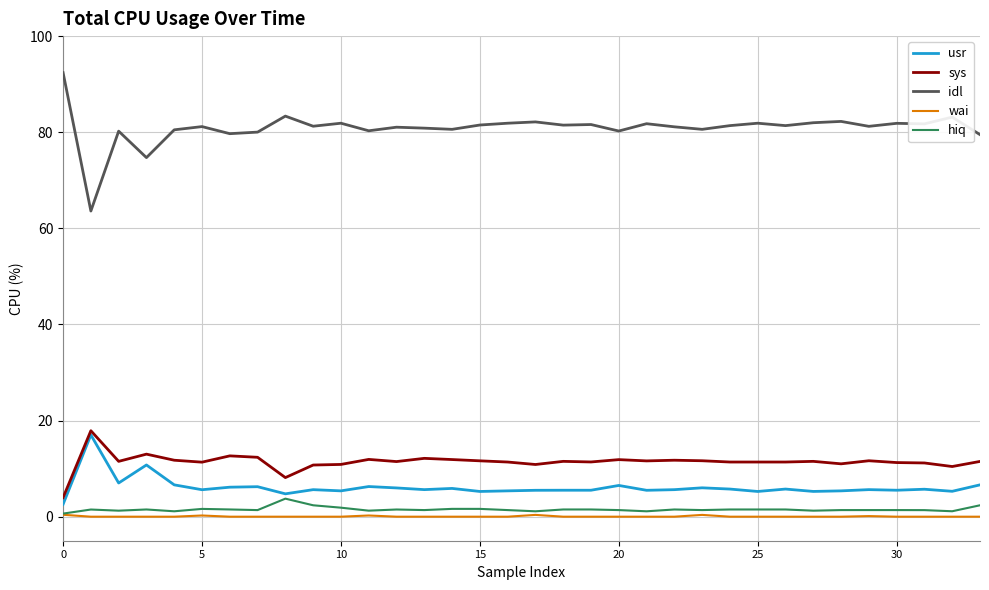

True or false: usr and hiq cross at least once.

False